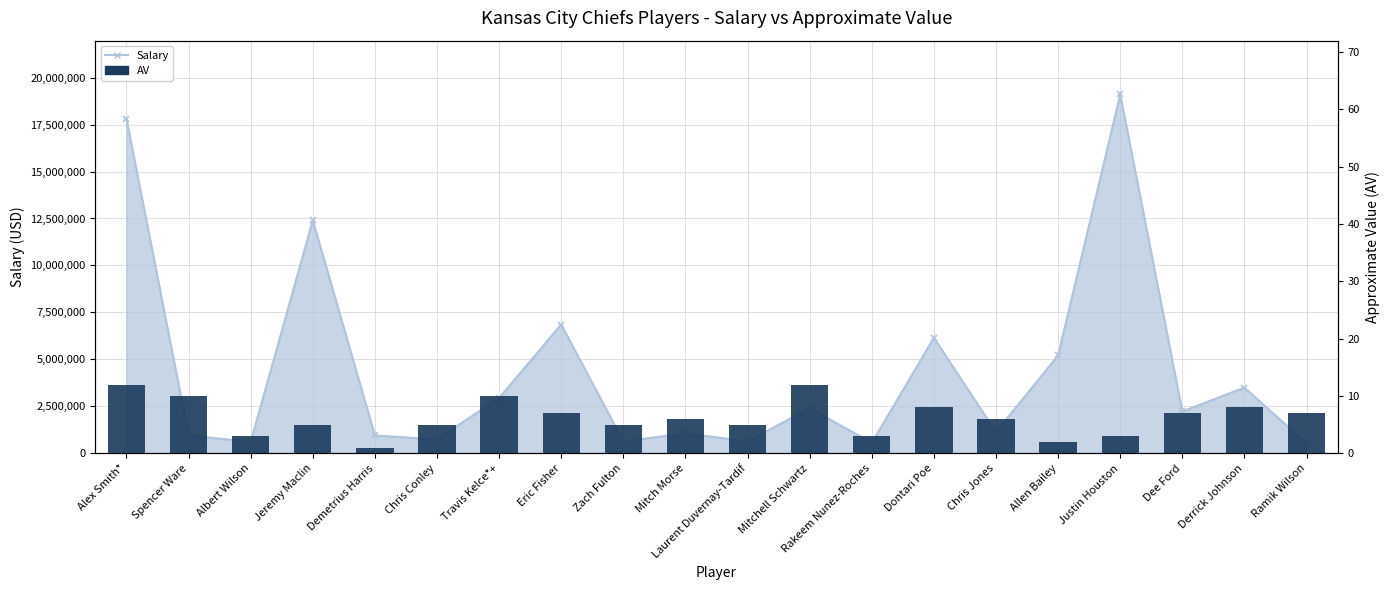

List the labels in order of value, largest first.

Alex Smith*, Mitchell Schwartz, Spencer Ware, Travis Kelce*+, Dontari Poe, Derrick Johnson, Eric Fisher, Dee Ford, Ramik Wilson, Mitch Morse, Chris Jones, Jeremy Maclin, Chris Conley, Zach Fulton, Laurent Duvernay-Tardif, Albert Wilson, Rakeem Nunez-Roches, Justin Houston, Allen Bailey, Demetrius Harris